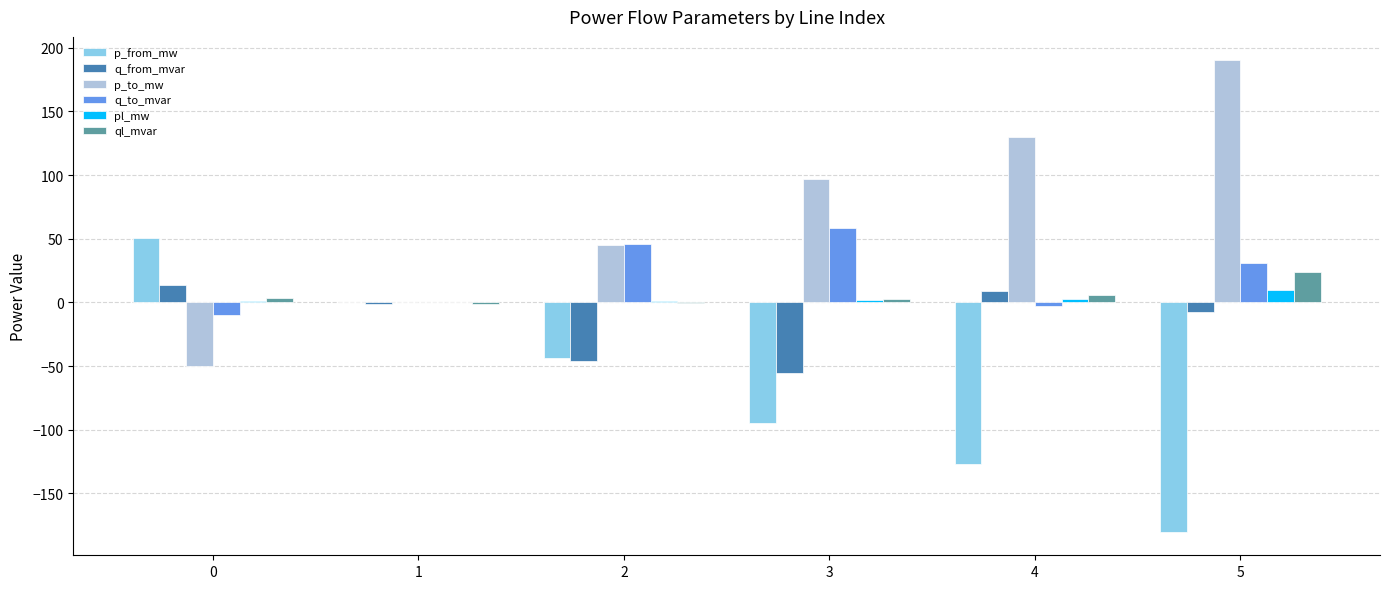

Is the value of q_from_mvar at 5 greater than the value of p_from_mw at 2?

Yes